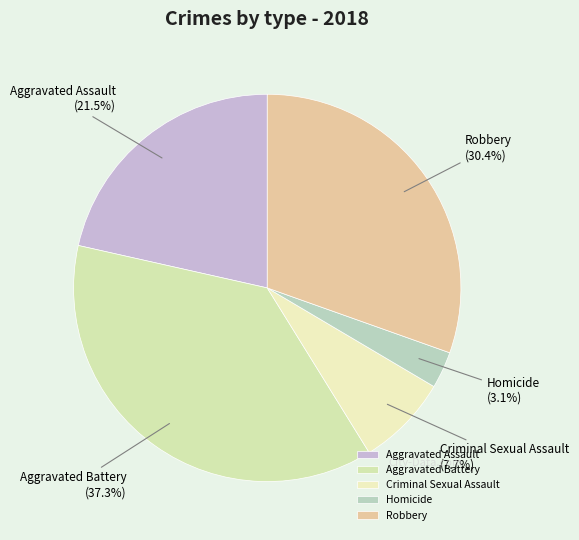

To the nearest percent, what is the difference between the largest and smallest slice percentages?

34%